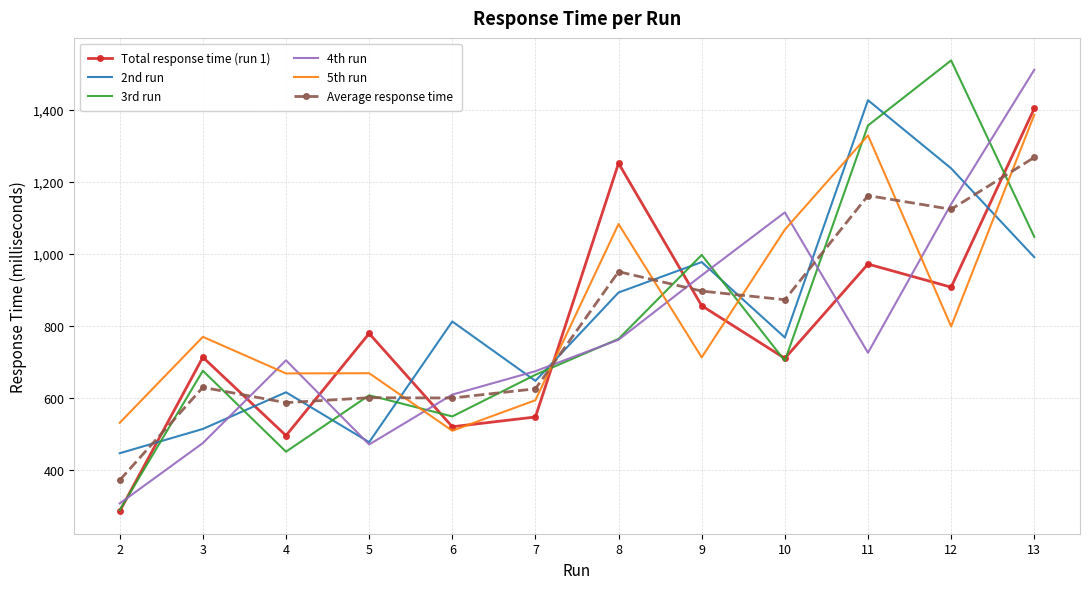

At which category is the sum across all series the highest?

13